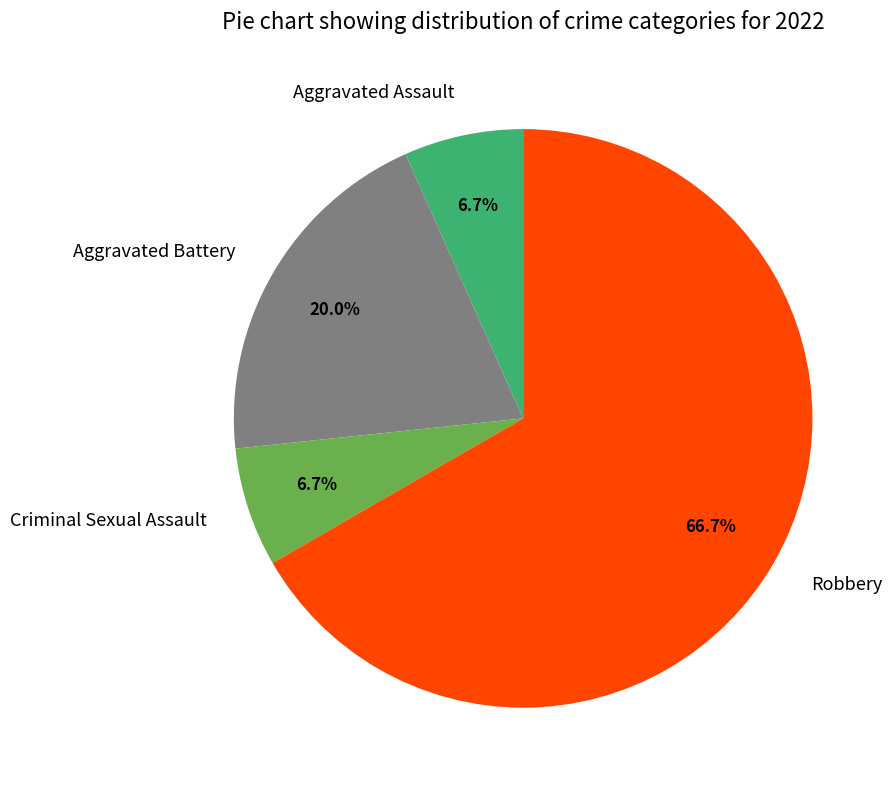

Is Robbery the majority of the pie?

Yes